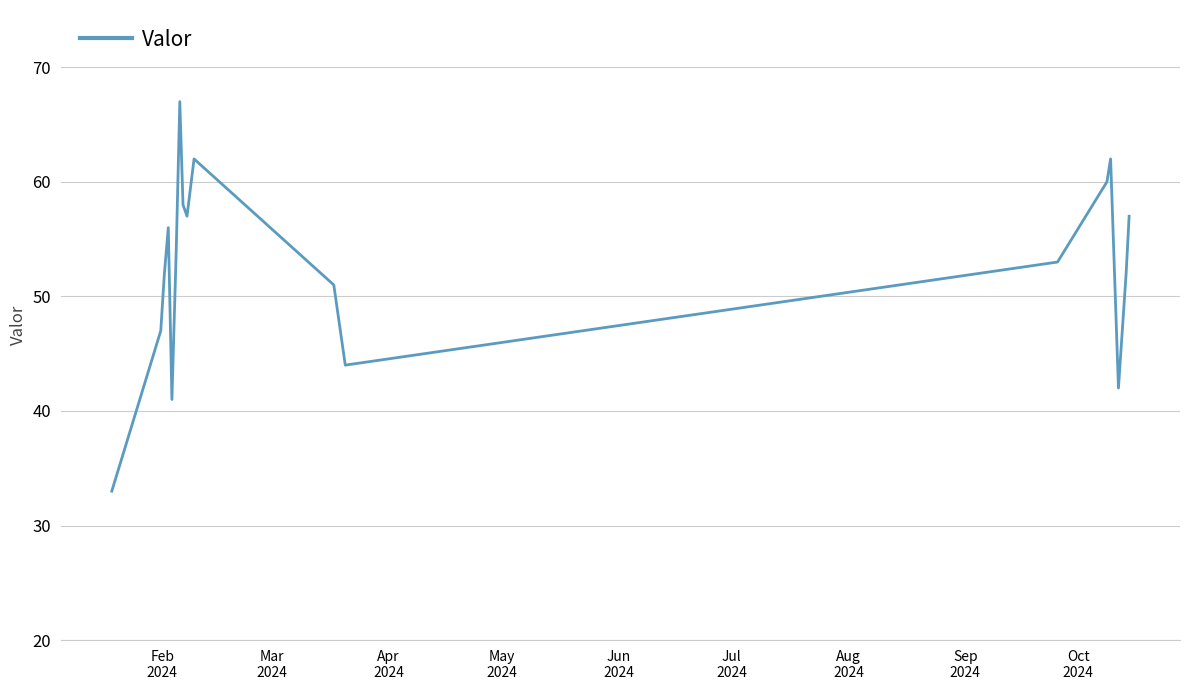

What is the smallest value displayed?

33